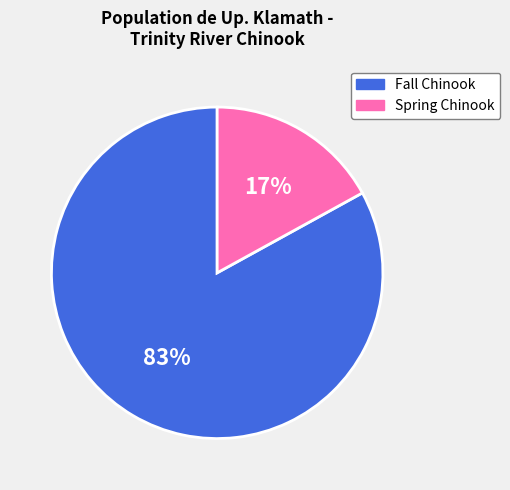

Is there any slice that represents more than half of the pie?

Yes